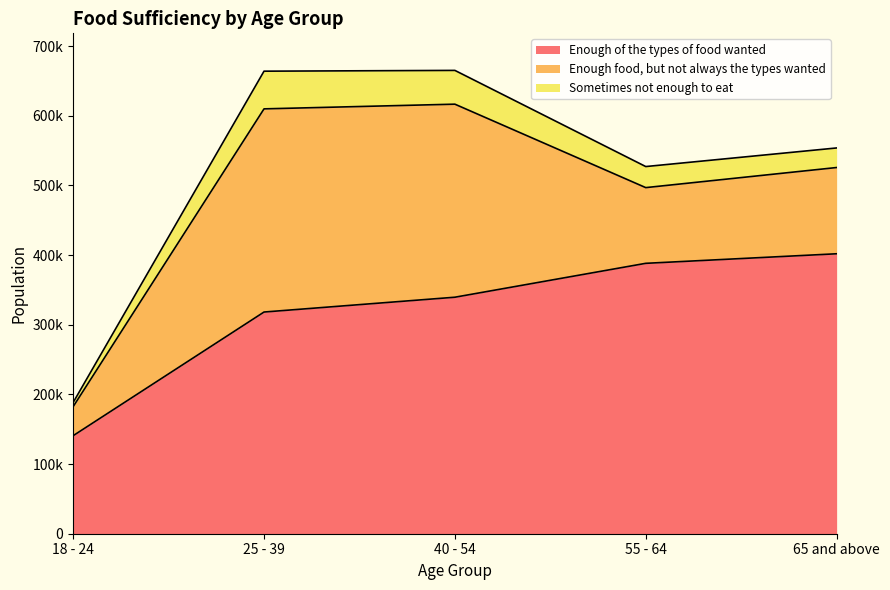

The Sometimes not enough to eat series shows 27819 at 25 - 39. True or false?

False